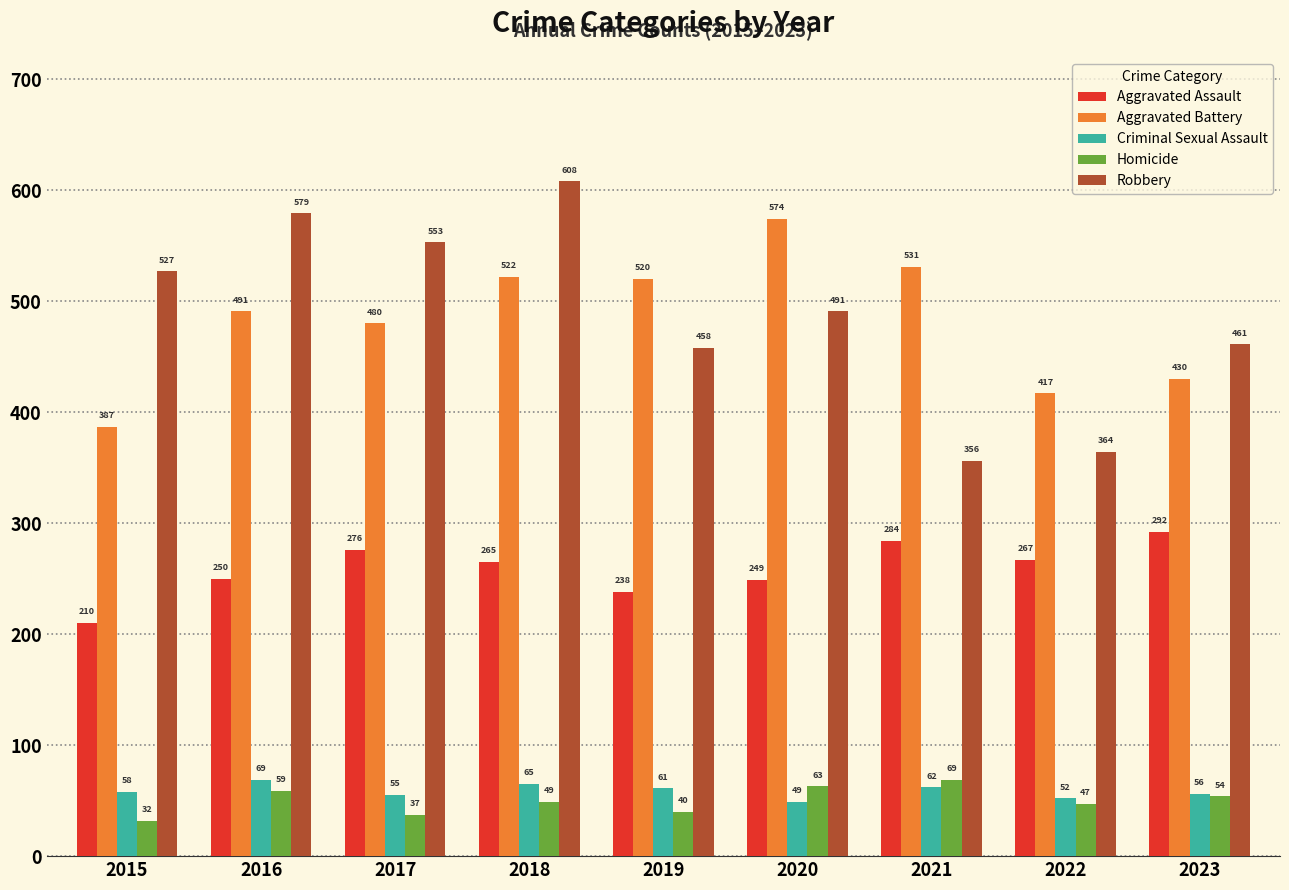

What is the smallest value displayed?

32